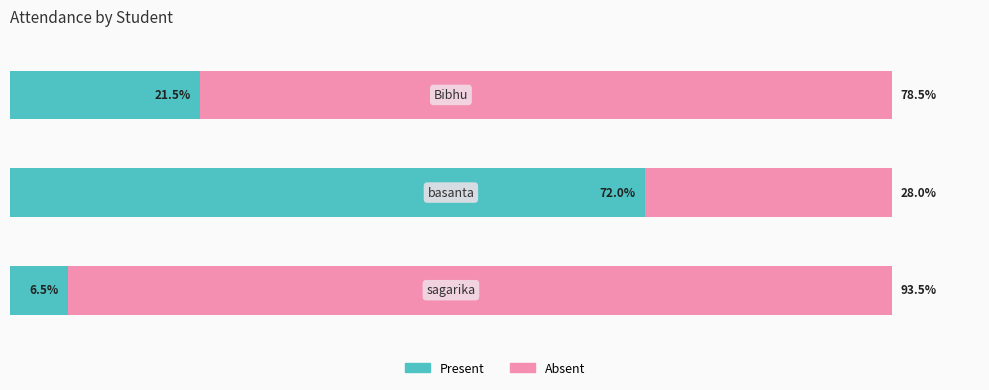

What are all the series names shown in the legend?

Present, Absent